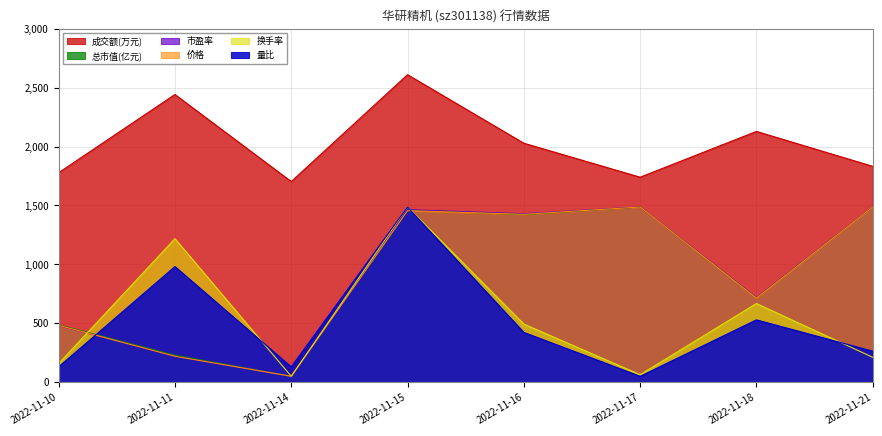

List the labels in order of 成交额(万元) value, smallest first.

2022-11-14, 2022-11-17, 2022-11-10, 2022-11-21, 2022-11-16, 2022-11-18, 2022-11-11, 2022-11-15